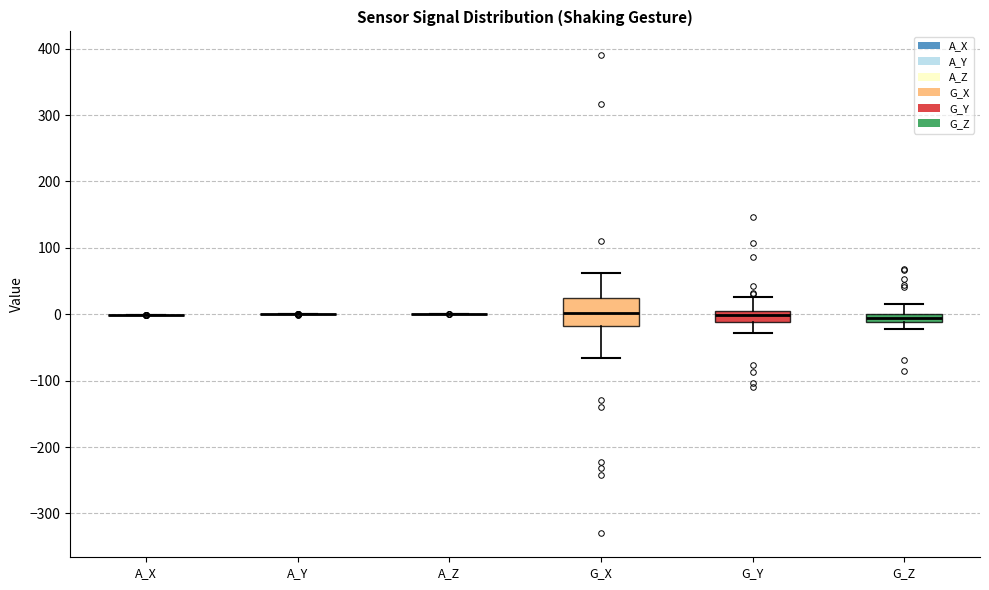

Which box is the tallest, from its lower edge to its upper edge?

G_X